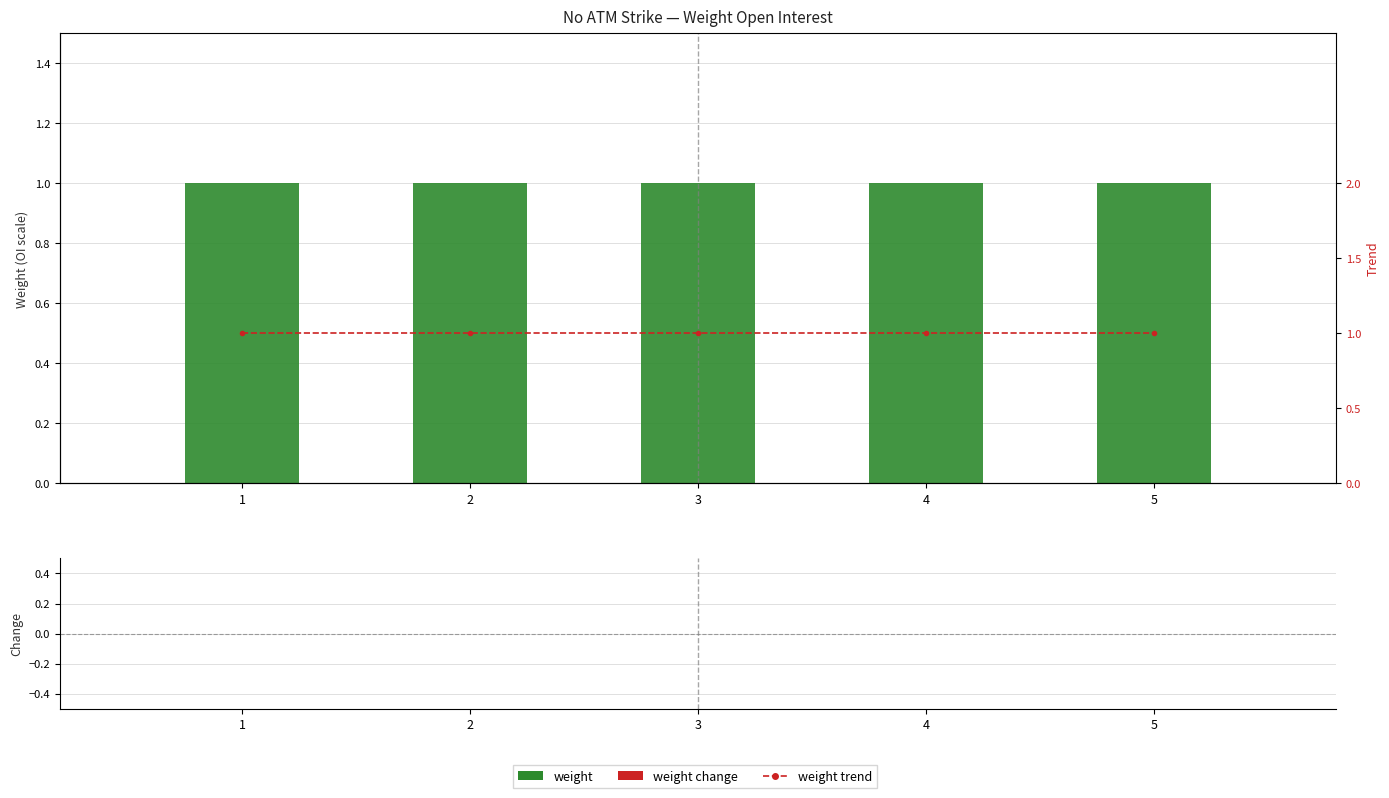

Are the bars grouped side by side (vs. stacked)?

Yes